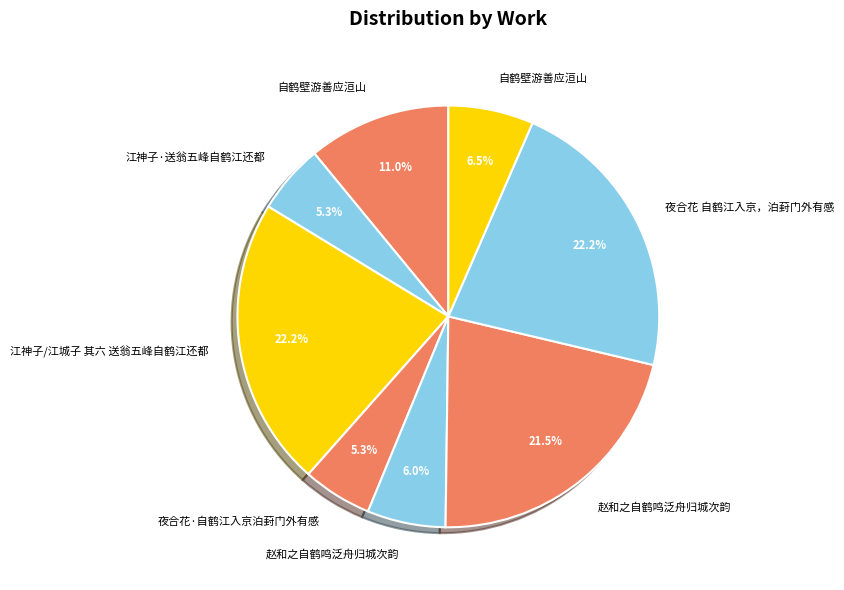

Count the number of slices in the pie.

8